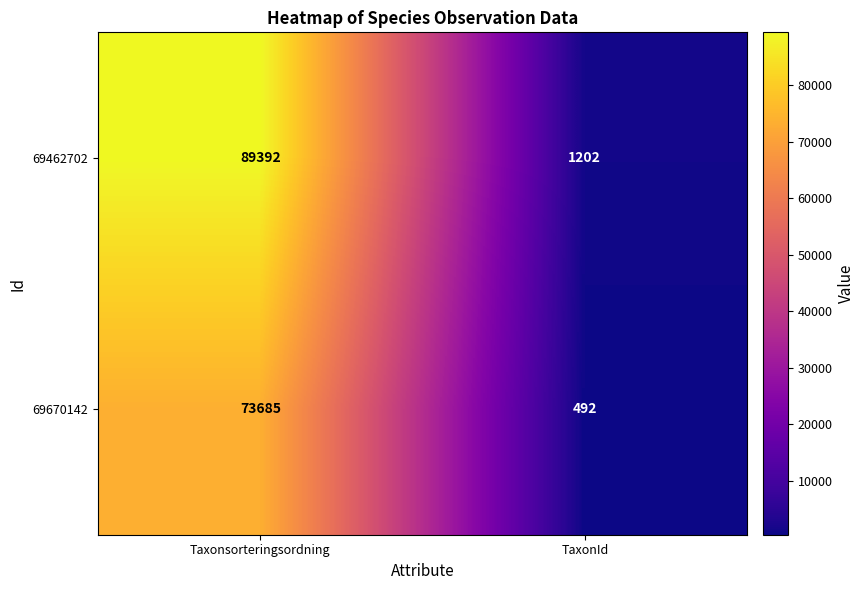

Reading left to right, list all the values displayed in this chart.

69462702: Taxonsorteringsordning=89392	TaxonId=1202
69670142: Taxonsorteringsordning=73685	TaxonId=492